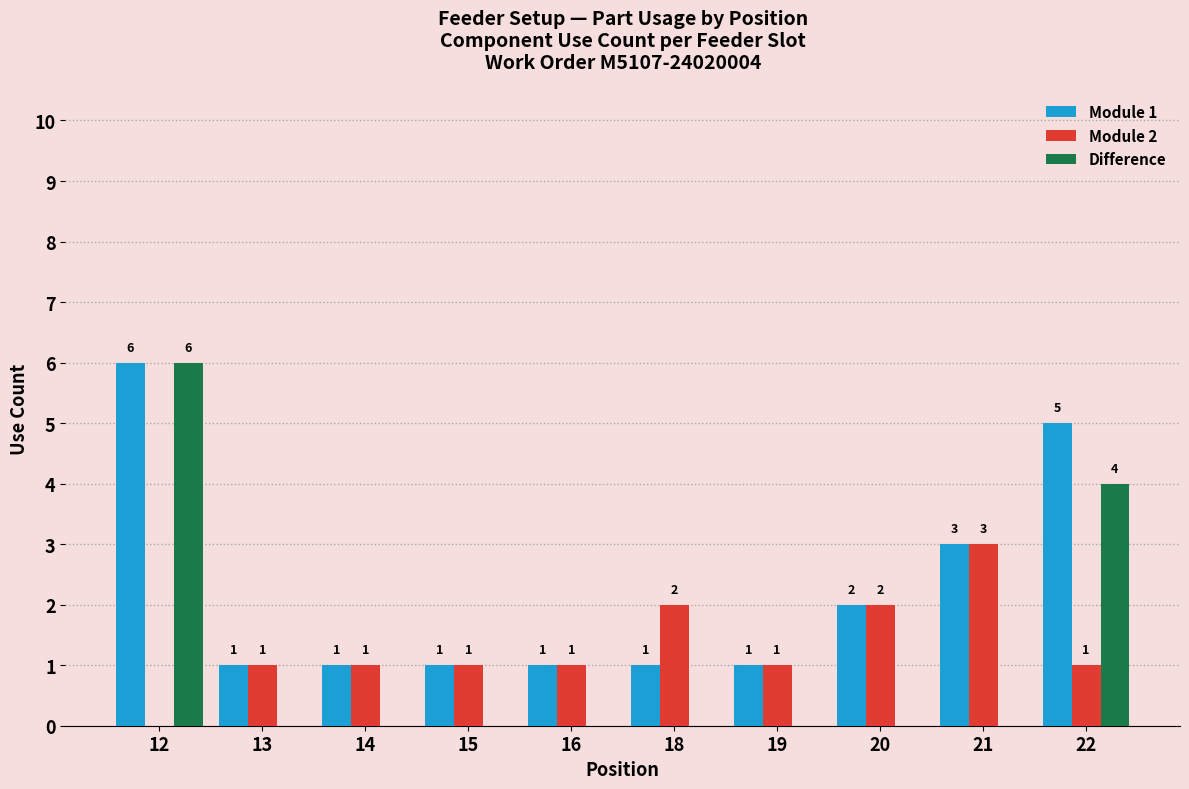

Reading left to right, transcribe all the data shown in this chart.

Module 1: 12=6	13=1	14=1	15=1	16=1	18=1	19=1	20=2	21=3	22=5
Module 2: 12=0	13=1	14=1	15=1	16=1	18=2	19=1	20=2	21=3	22=1
Difference: 12=6	13=0	14=0	15=0	16=0	18=0	19=0	20=0	21=0	22=4